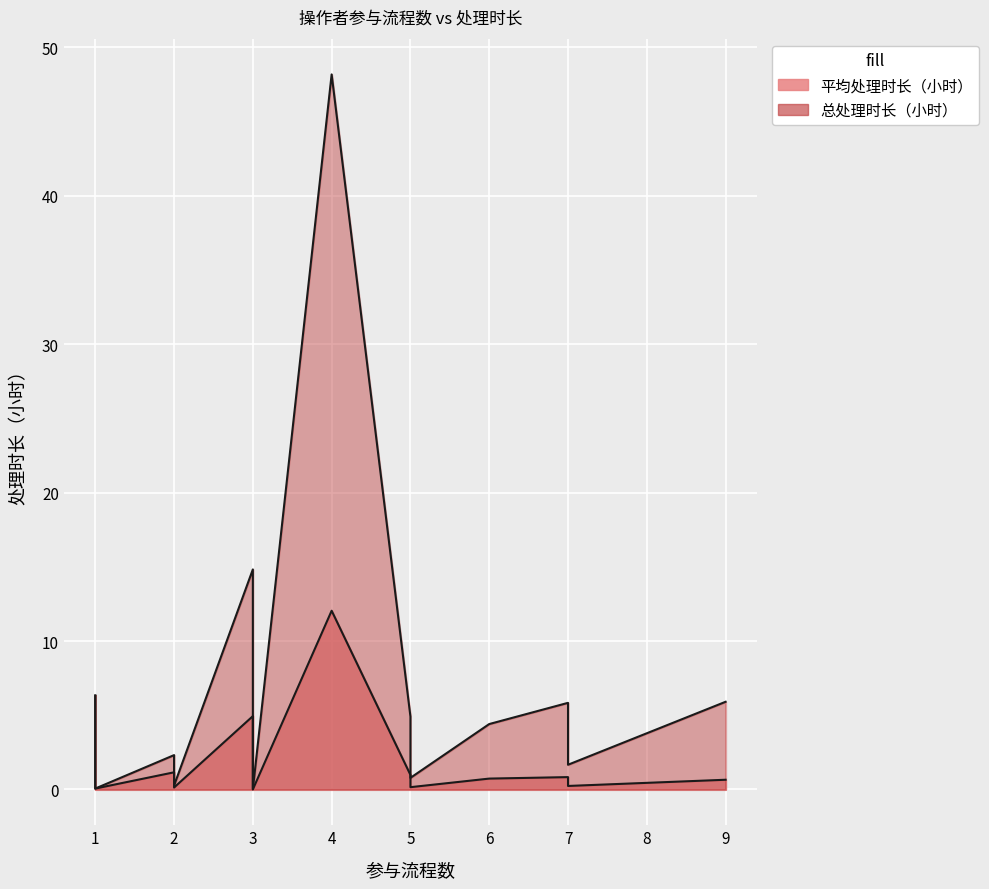

Which series has the largest total across all categories?

总处理时长（小时）